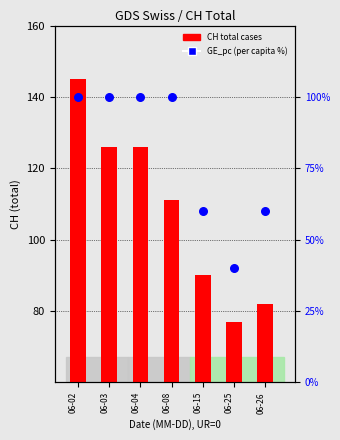

Is the value of CH total cases at 06-15 greater than the value of GE_pc (per capita %) at 06-03?

No